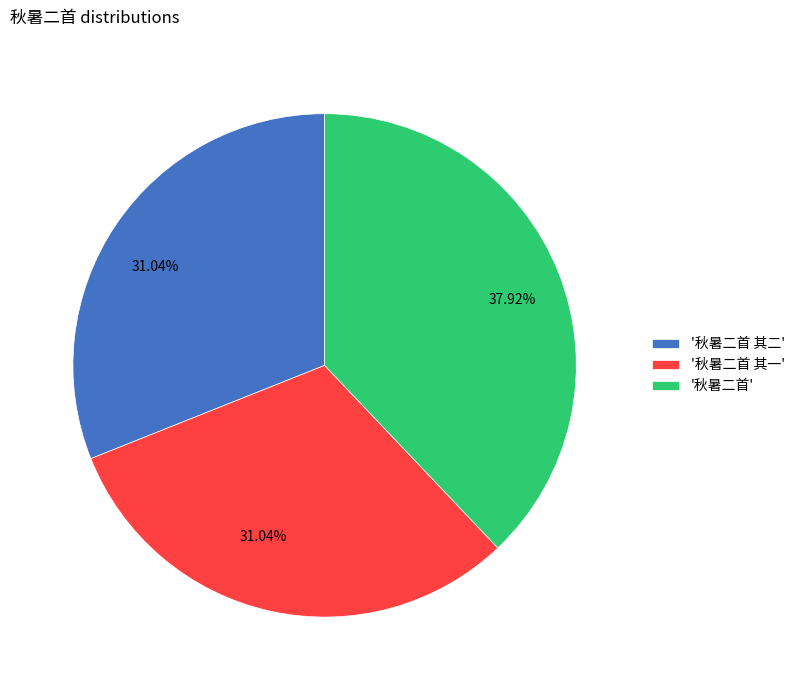

Which slice is the largest?

'秋暑二首'